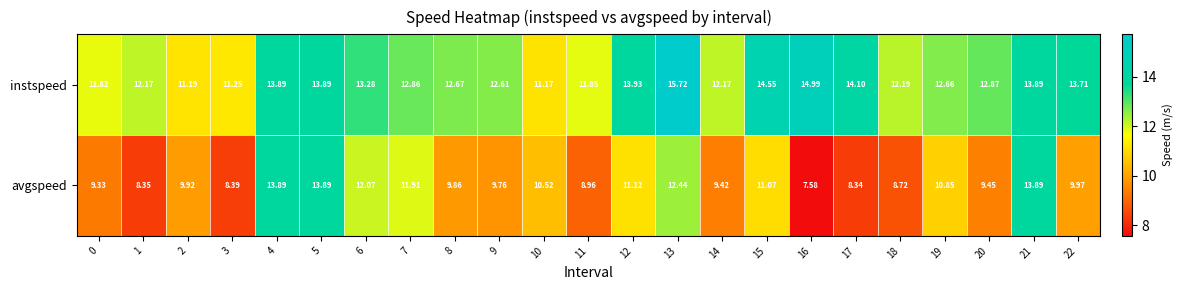

Which series has the widest spread of values?

avgspeed